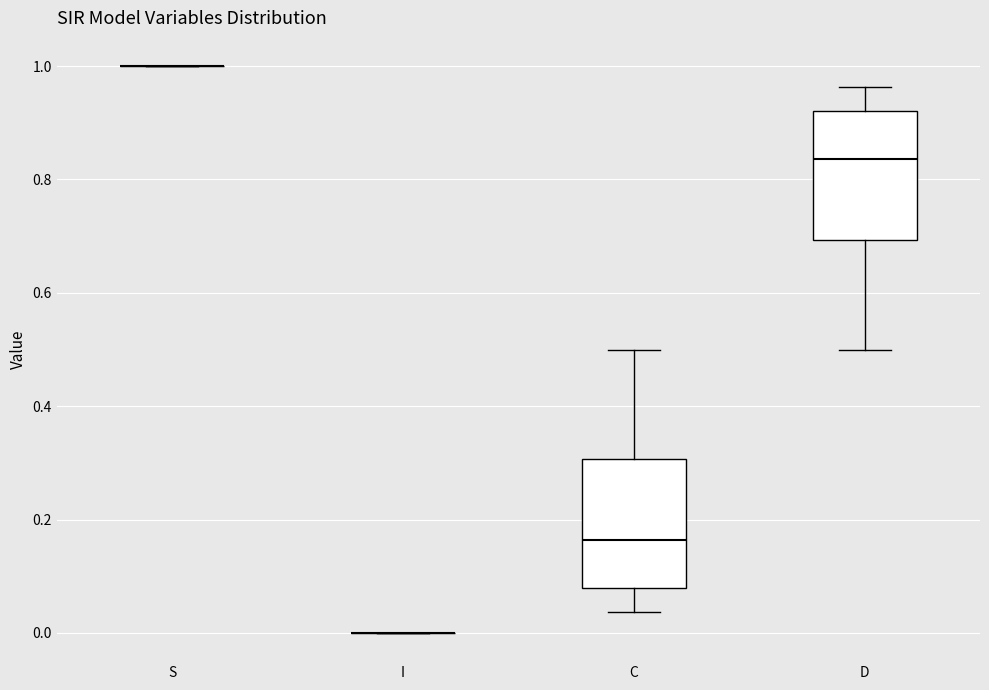

Reading left to right, read every box against the y-axis: the position of its median line, the range the box covers, and the ends of its whiskers. The values are not printed on the chart, so give them approximately, as read against the axis.

S: box collapsed to a line at 1.00, whiskers 1.00 to 1.00
I: box collapsed to a line at 0.00, whiskers 0.00 to 0.00
C: median 0.16, box 0.08 to 0.30, whiskers 0.04 to 0.50
D: median 0.84, box 0.70 to 0.92, whiskers 0.50 to 0.96